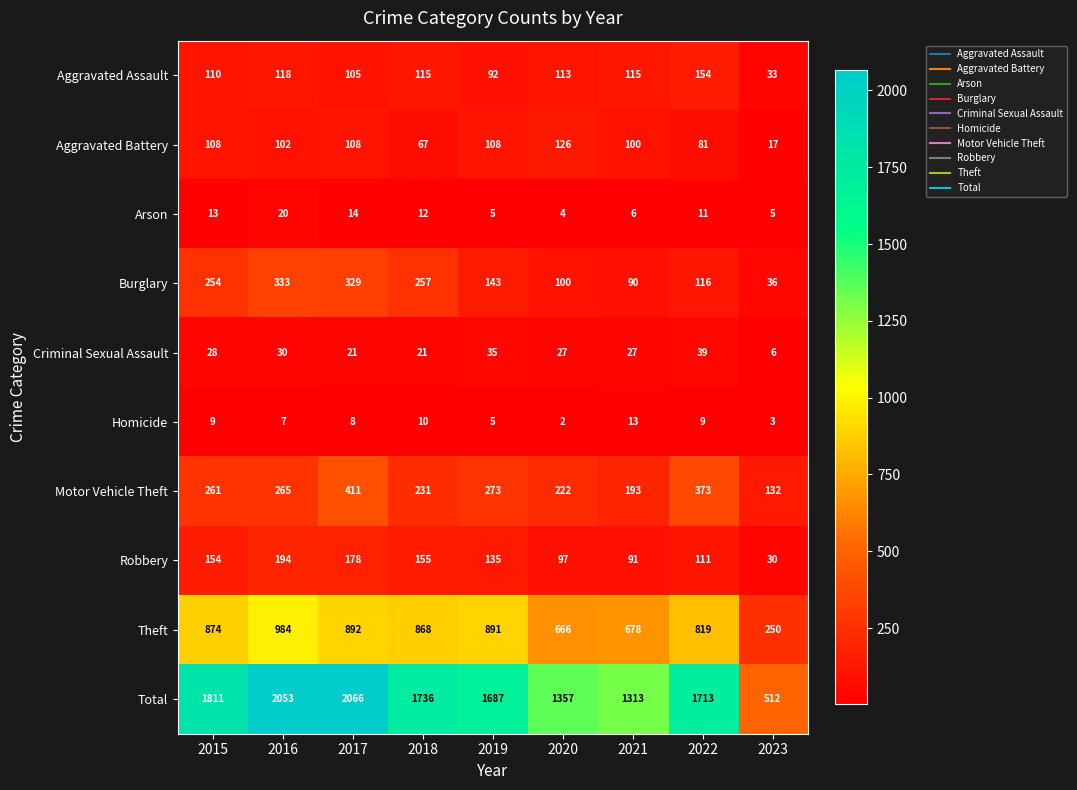

Read the Criminal Sexual Assault value at 2019.

35